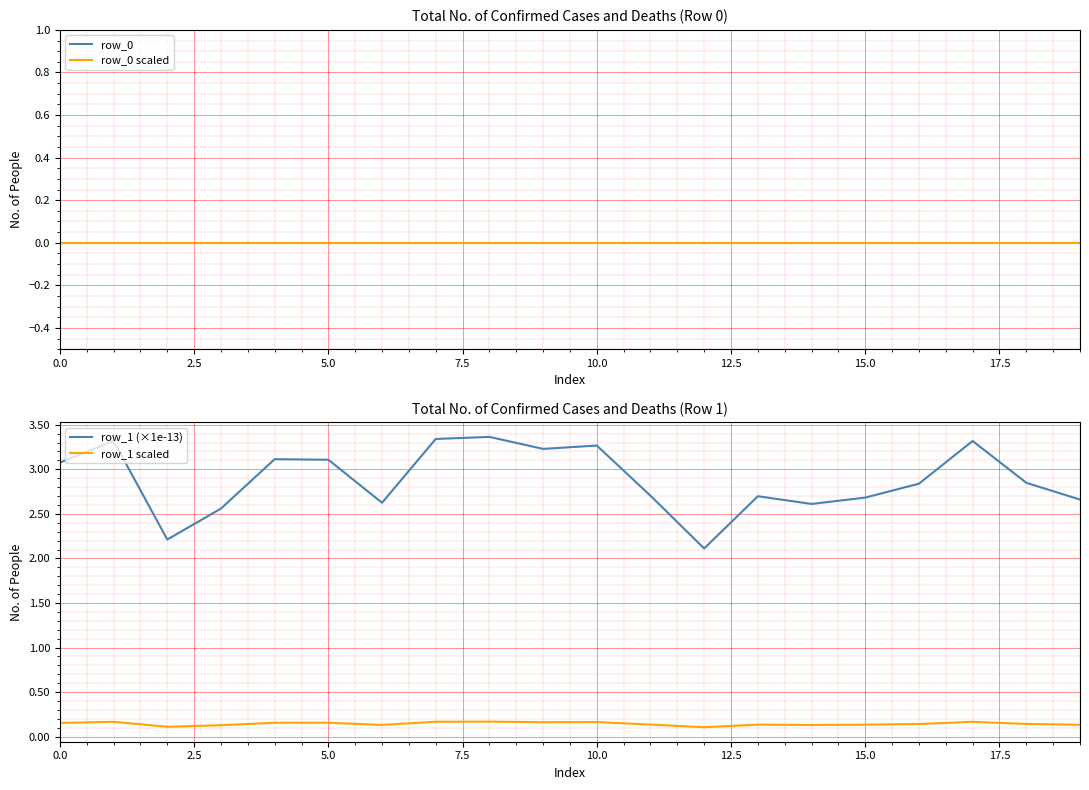

True or false: row_1 scaled and row_1 (×1e-13) cross at least once.

False